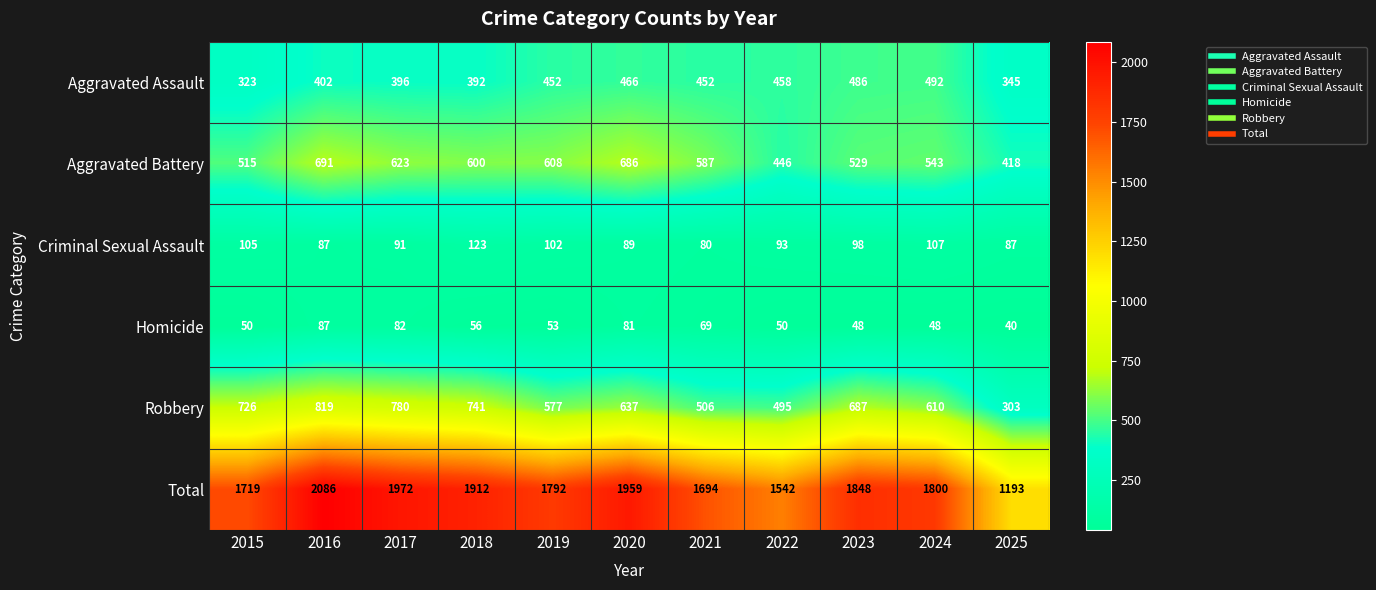

The value of Total at 2016 is 2086. True or false?

True